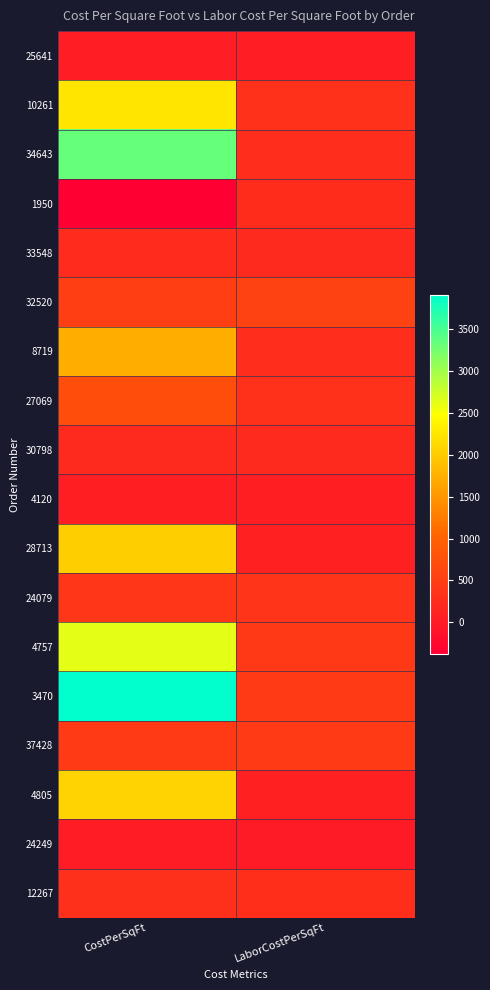

Which series changed the most between CostPerSqFt and LaborCostPerSqFt?

3470